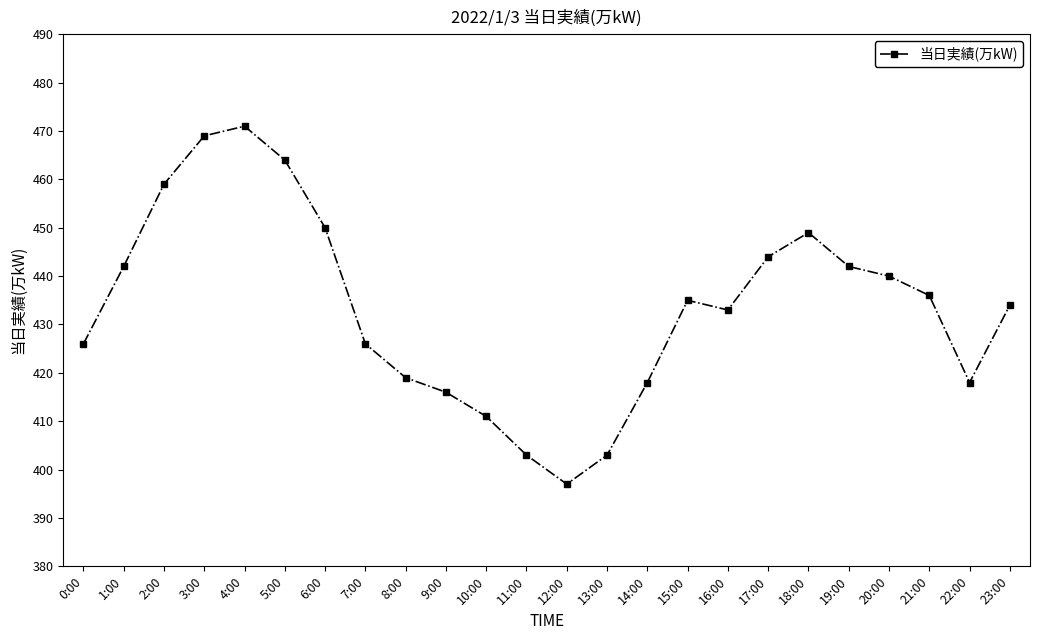

How many data points does each series have?

24